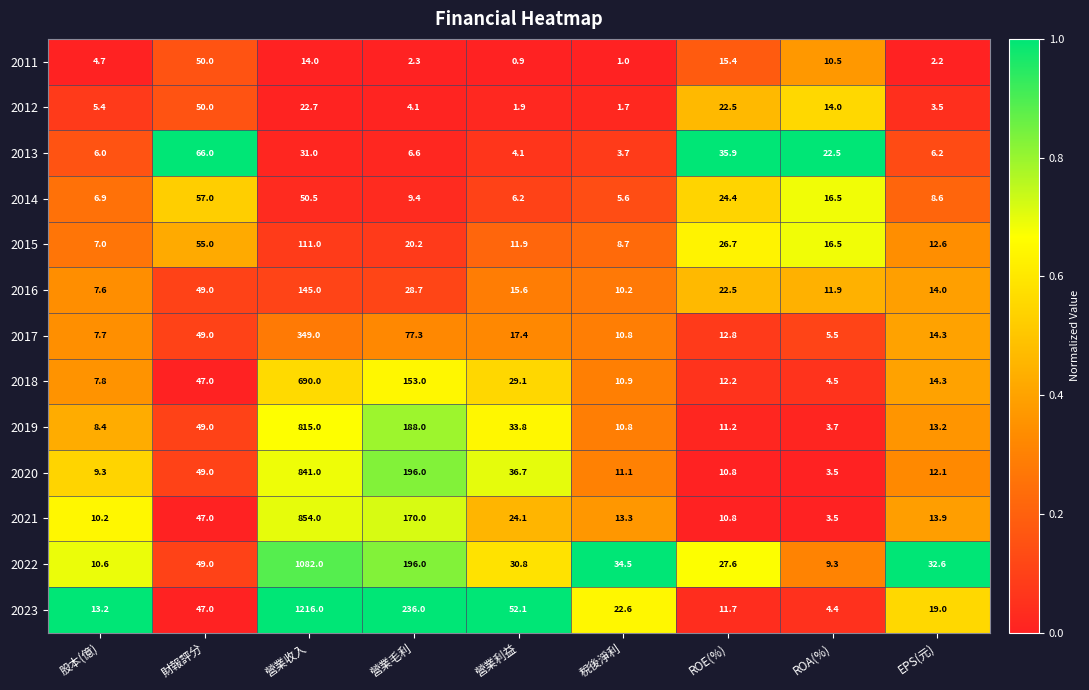

The value of 2021 at 稅後淨利 is 13.3. True or false?

True